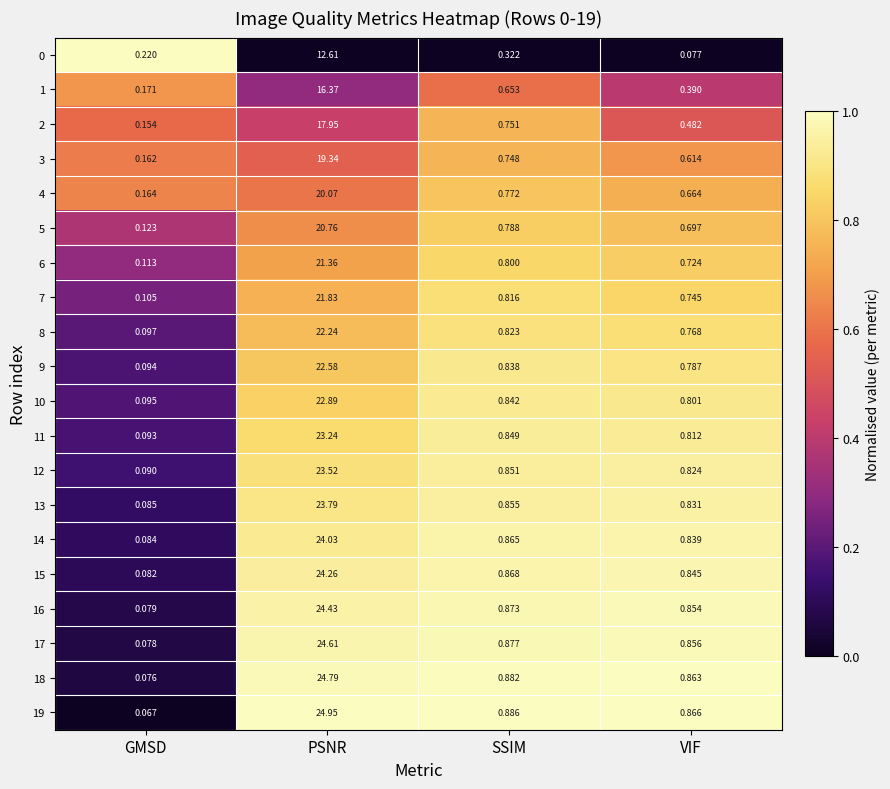

Rank the categories by 18 value from lowest to highest.

GMSD, VIF, SSIM, PSNR